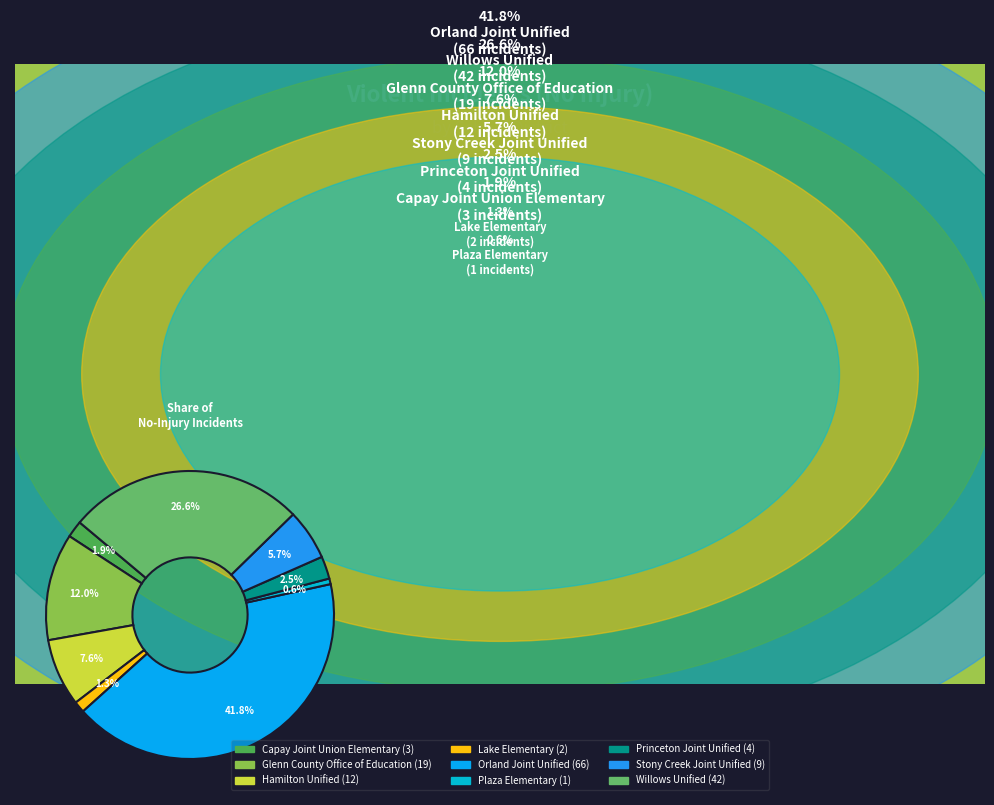

Combined, what portion of the pie is Plaza Elementary and Orland Joint Unified?

42.4%